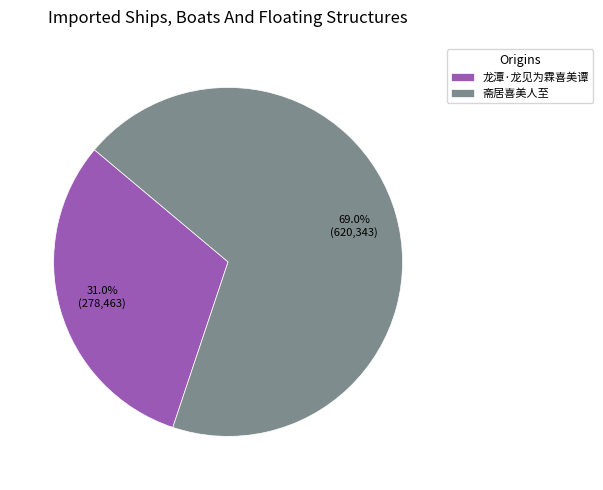

How many slices are in this pie chart?

2